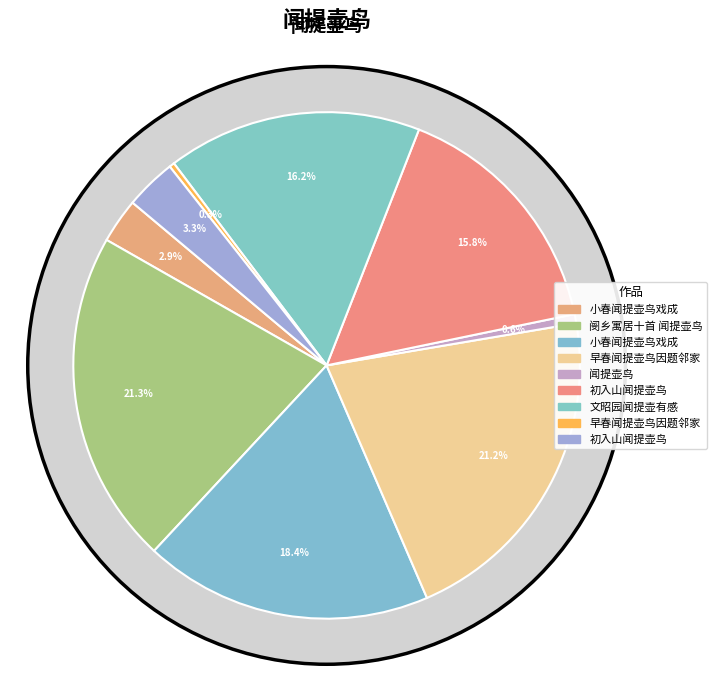

To the nearest percent, what is the difference between the 早春闻提壶鸟因题邻家 and 小春闻提壶鸟戏成 slice percentages?

18%